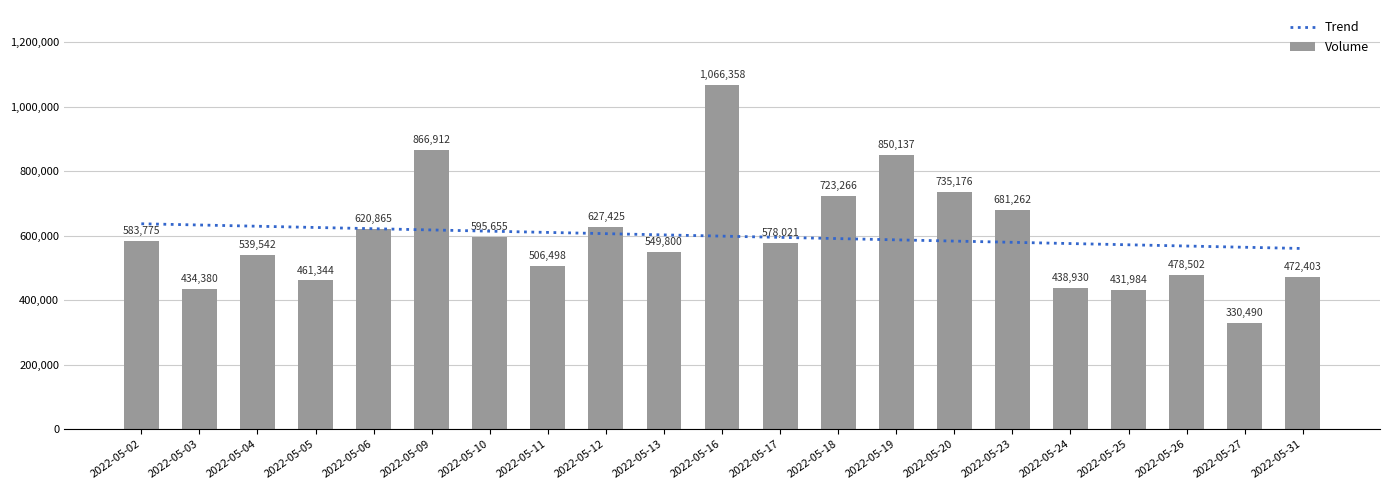

Count the number of data series in this chart.

2